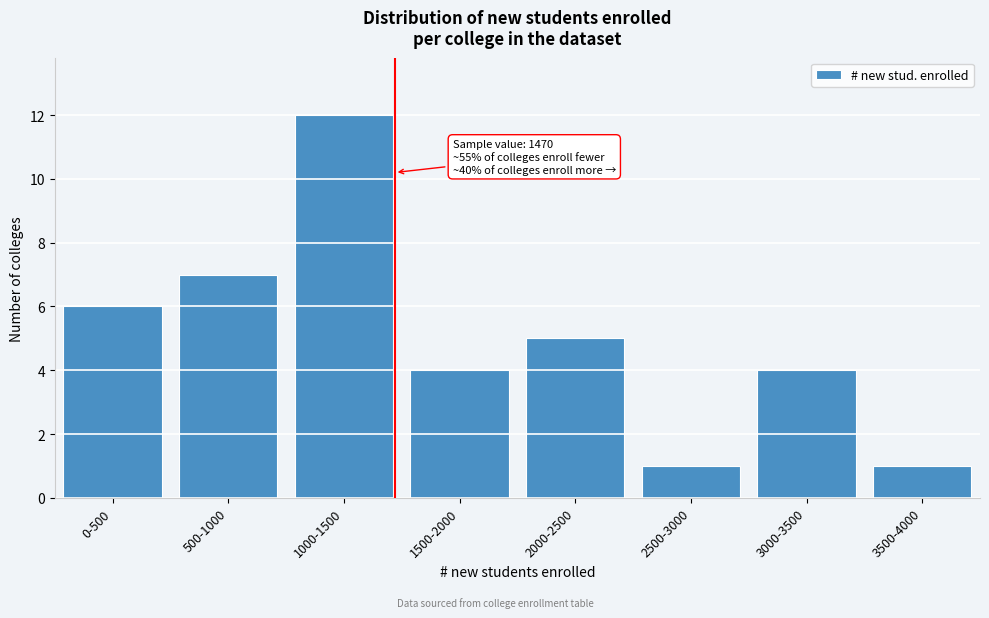

Reading left to right, what are all the values shown in this chart?

6	7	12	4	5	1	4	1